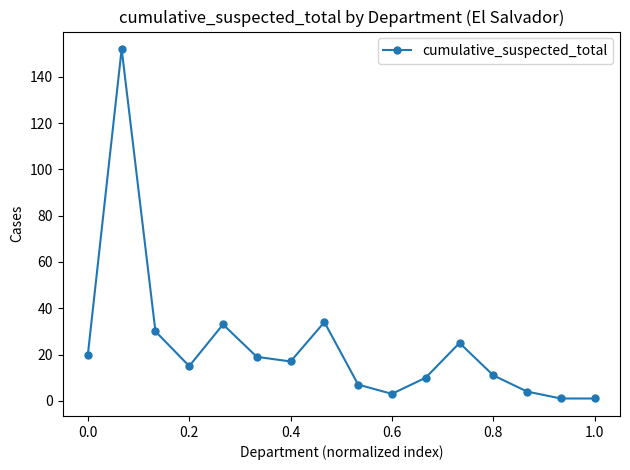

What is the average value?

24